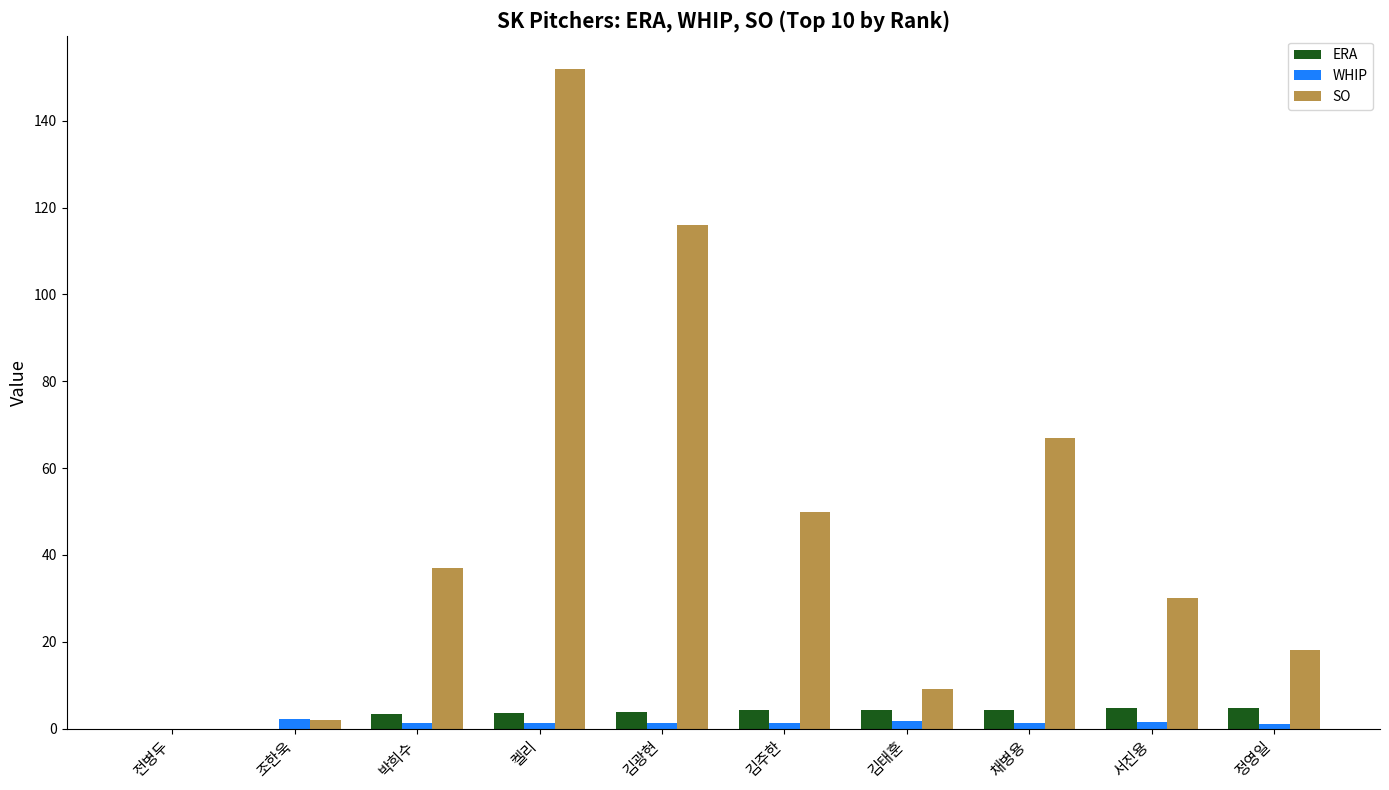

At which category is the sum across all series the highest?

켈리